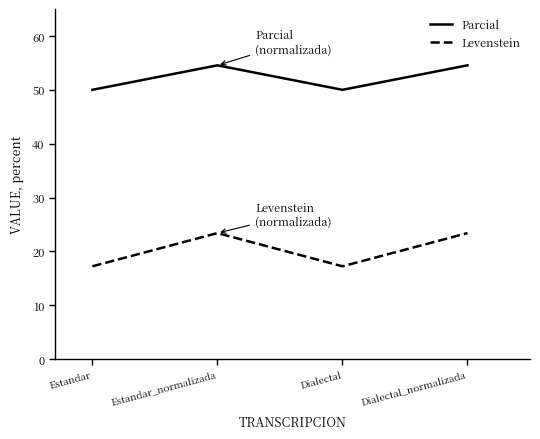

What is the spread (max minus min) of values at Dialectal_normalizada?

31.1